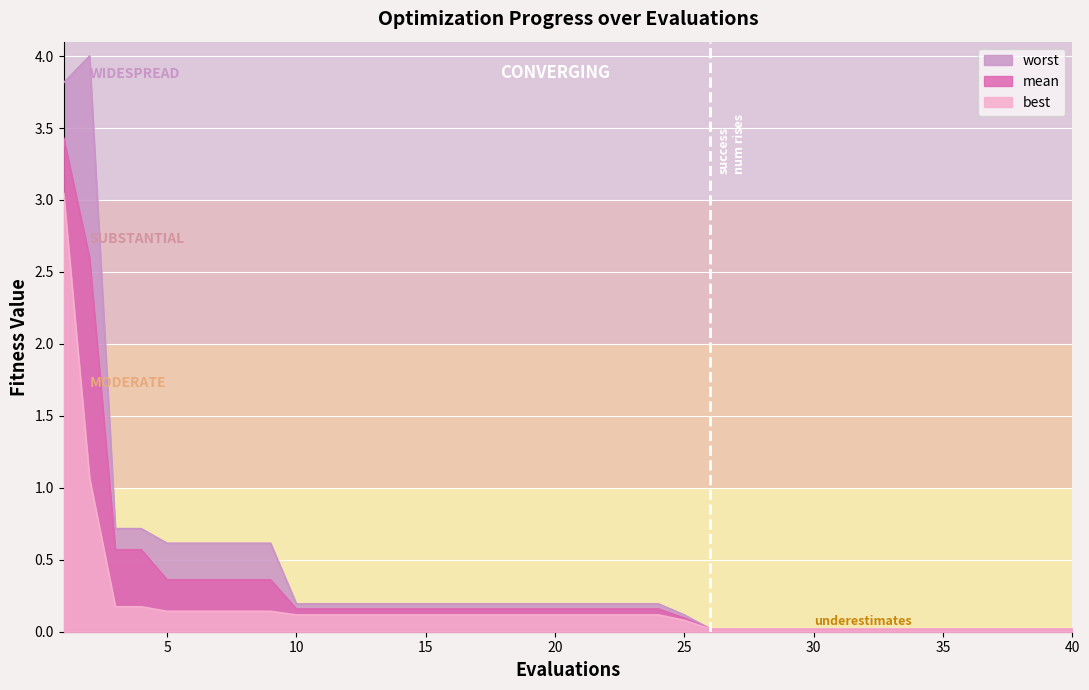

Reading left to right, what are all the values shown in this chart?

mean: 1=3.4	2=2.6	3=0.6	4=0.6	5=0.4	6=0.4	7=0.4	8=0.4	9=0.4	10=0.2	11=0.2	12=0.2	13=0.2	14=0.2	15=0.2	16=0.2	17=0.2	18=0.2	19=0.2	20=0.2	21=0.2	22=0.2	23=0.2	24=0.2	25=0.1	26=0.0	27=0.0	28=0.0	29=0.0	30=0.0	31=0.0	32=0.0	33=0.0	34=0.0	35=0.0	36=0.0	37=0.0	38=0.0	39=0.0	40=0.0
best: 1=3.0	2=1.1	3=0.2	4=0.2	5=0.1	6=0.1	7=0.1	8=0.1	9=0.1	10=0.1	11=0.1	12=0.1	13=0.1	14=0.1	15=0.1	16=0.1	17=0.1	18=0.1	19=0.1	20=0.1	21=0.1	22=0.1	23=0.1	24=0.1	25=0.1	26=0.0	27=0.0	28=0.0	29=0.0	30=0.0	31=0.0	32=0.0	33=0.0	34=0.0	35=0.0	36=0.0	37=0.0	38=0.0	39=0.0	40=0.0
worst: 1=3.8	2=4.0	3=0.7	4=0.7	5=0.6	6=0.6	7=0.6	8=0.6	9=0.6	10=0.2	11=0.2	12=0.2	13=0.2	14=0.2	15=0.2	16=0.2	17=0.2	18=0.2	19=0.2	20=0.2	21=0.2	22=0.2	23=0.2	24=0.2	25=0.1	26=0.0	27=0.0	28=0.0	29=0.0	30=0.0	31=0.0	32=0.0	33=0.0	34=0.0	35=0.0	36=0.0	37=0.0	38=0.0	39=0.0	40=0.0